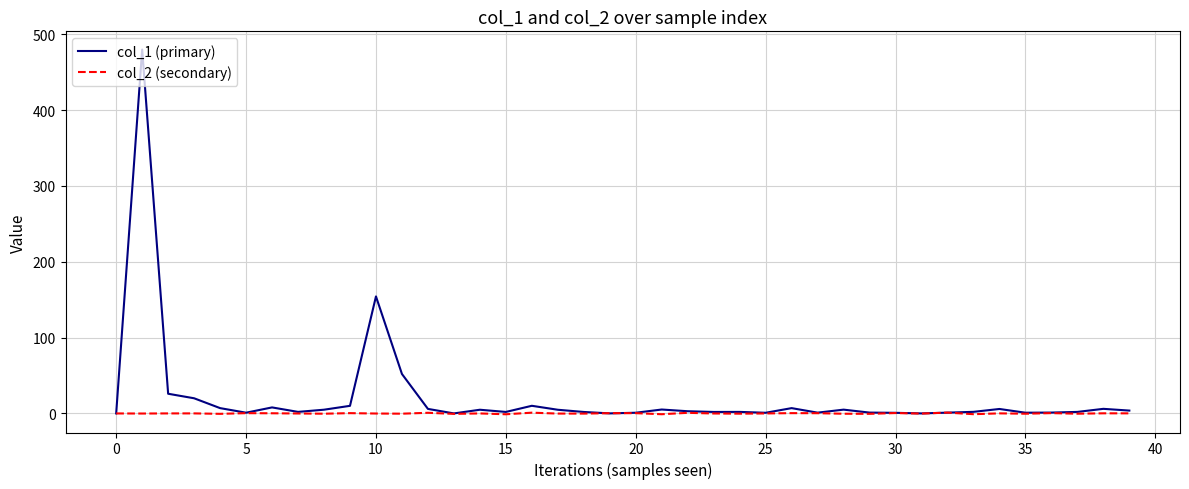

Rank the series by their maximum value, from highest to lowest.

col_1 (primary), col_2 (secondary)